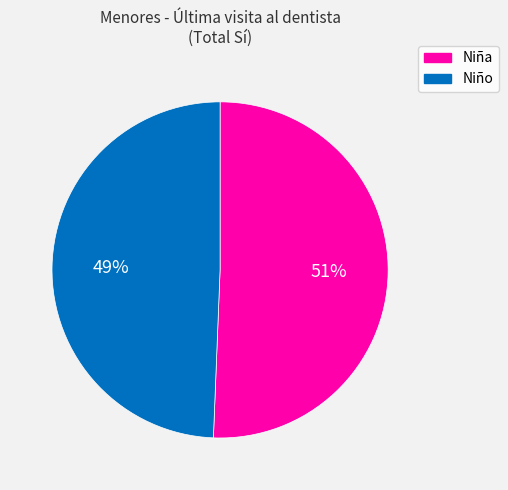

Which category has the biggest portion of the pie?

Niña